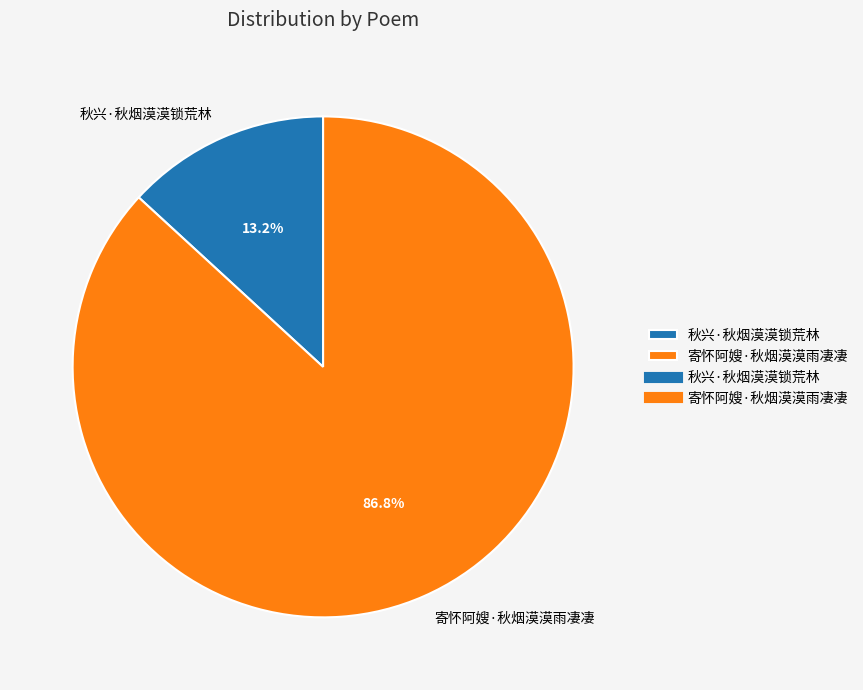

True or false: 寄怀阿嫂·秋烟漠漠雨凄凄 accounts for 78% of the total.

False